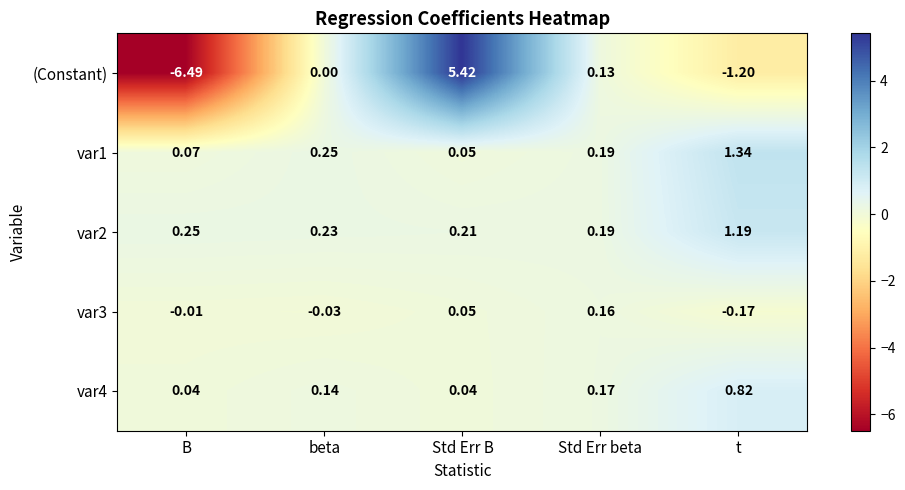

Rank the series at B from highest to lowest value.

var2, var1, var4, var3, (Constant)